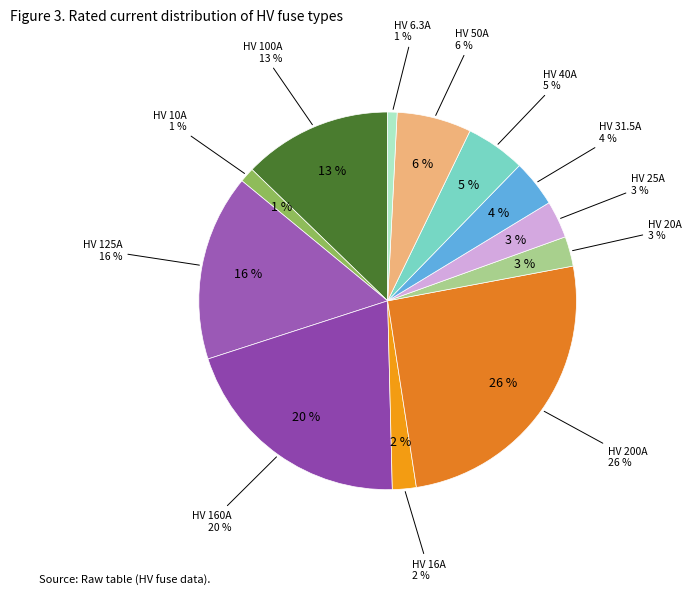

To the nearest percent, what percentage of the pie is HV 31.5A?

4%